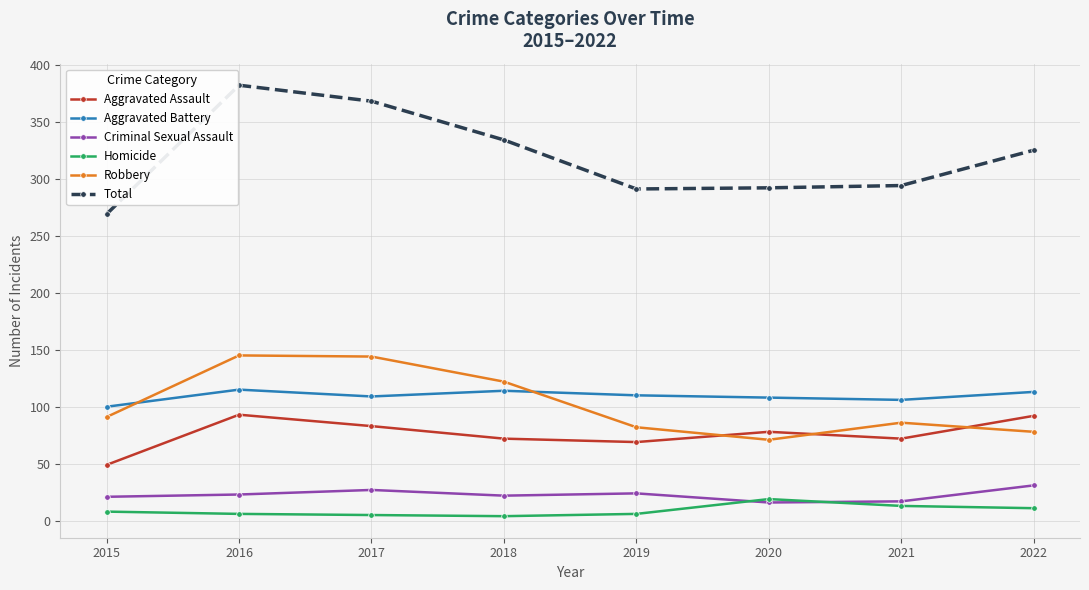

What are all the series names shown in the legend?

Aggravated Assault, Aggravated Battery, Criminal Sexual Assault, Homicide, Robbery, Total